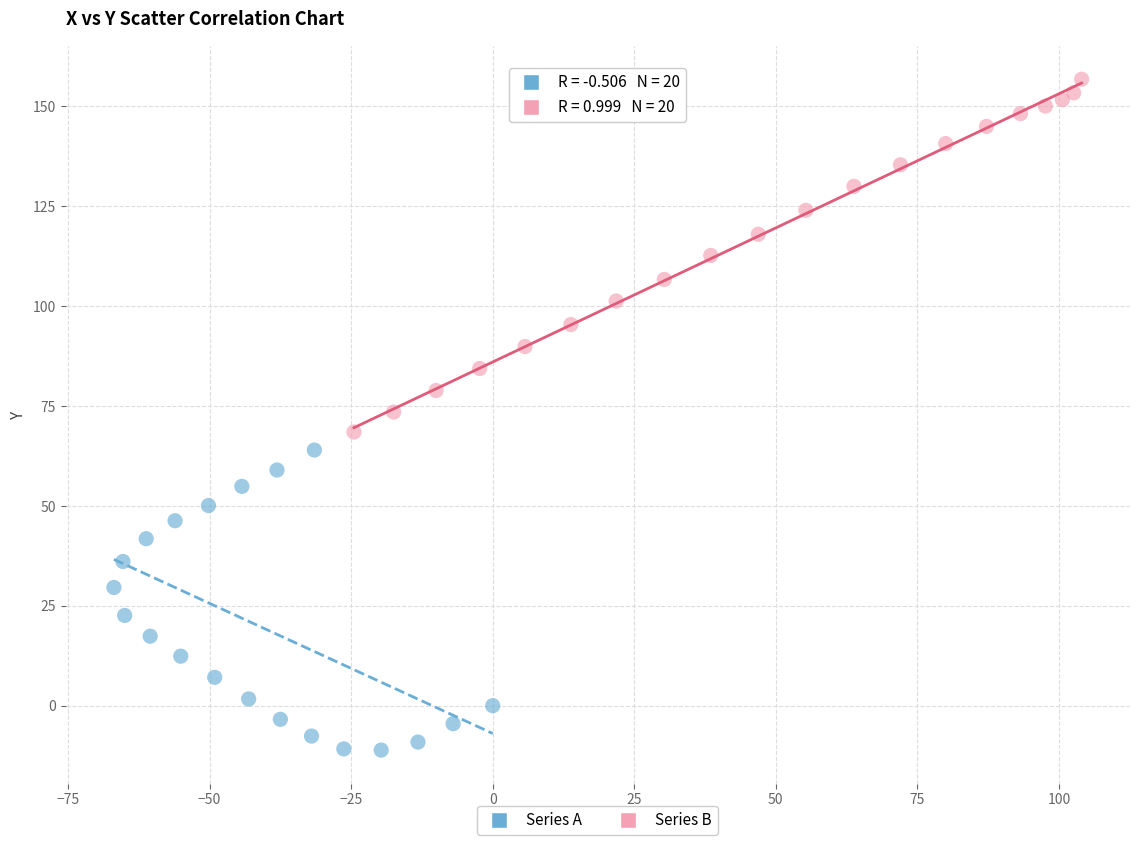

Which series reaches the minimum Y coordinate?

Series A